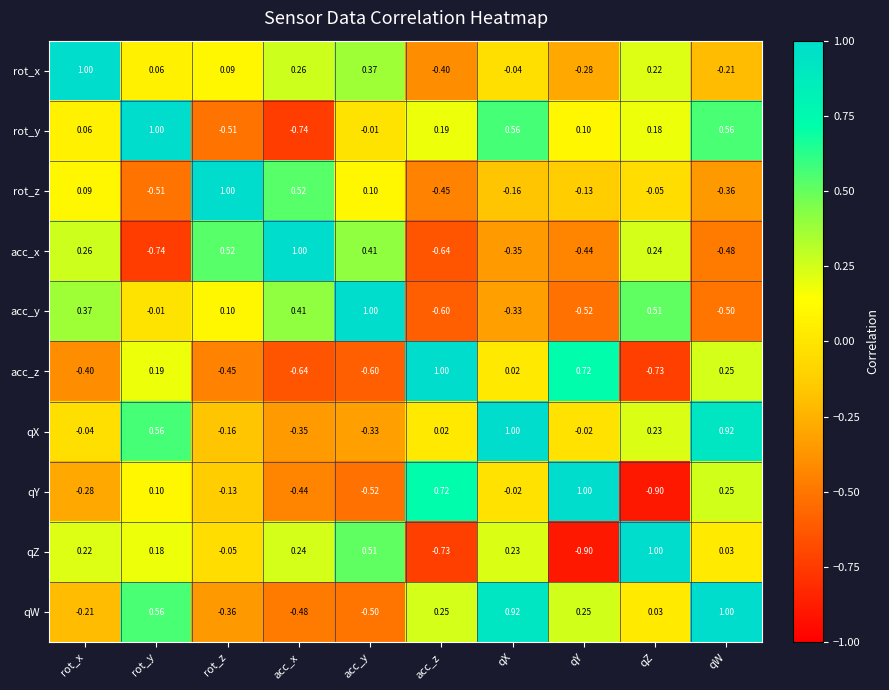

Rank the categories by acc_x value from lowest to highest.

rot_y, acc_z, qW, qY, qX, qZ, rot_x, acc_y, rot_z, acc_x